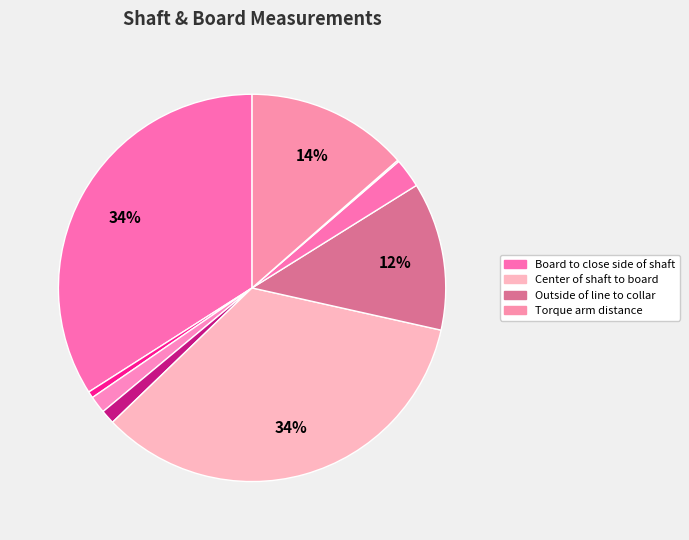

How many slices are in this pie chart?

9